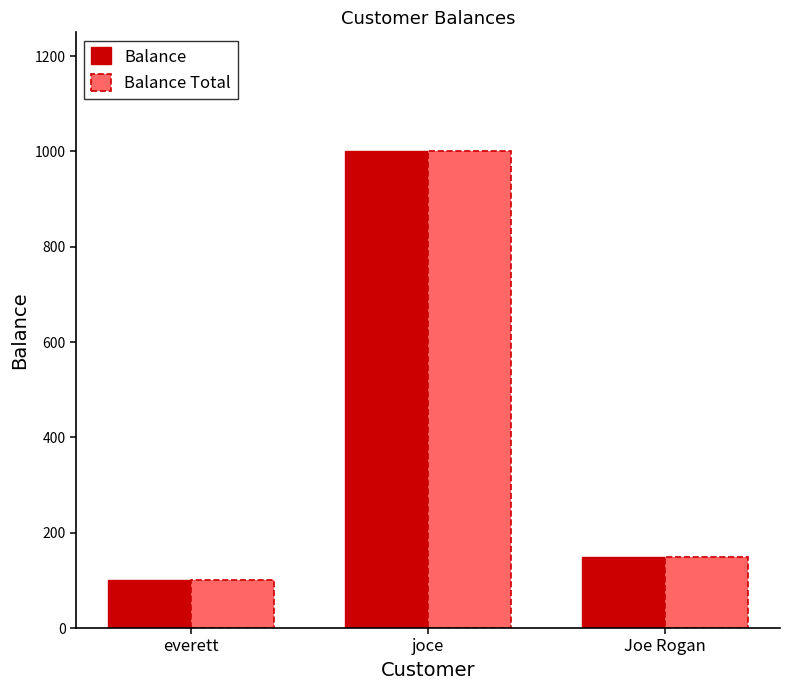

What is the difference between the maximum and minimum values in the Balance series?

900